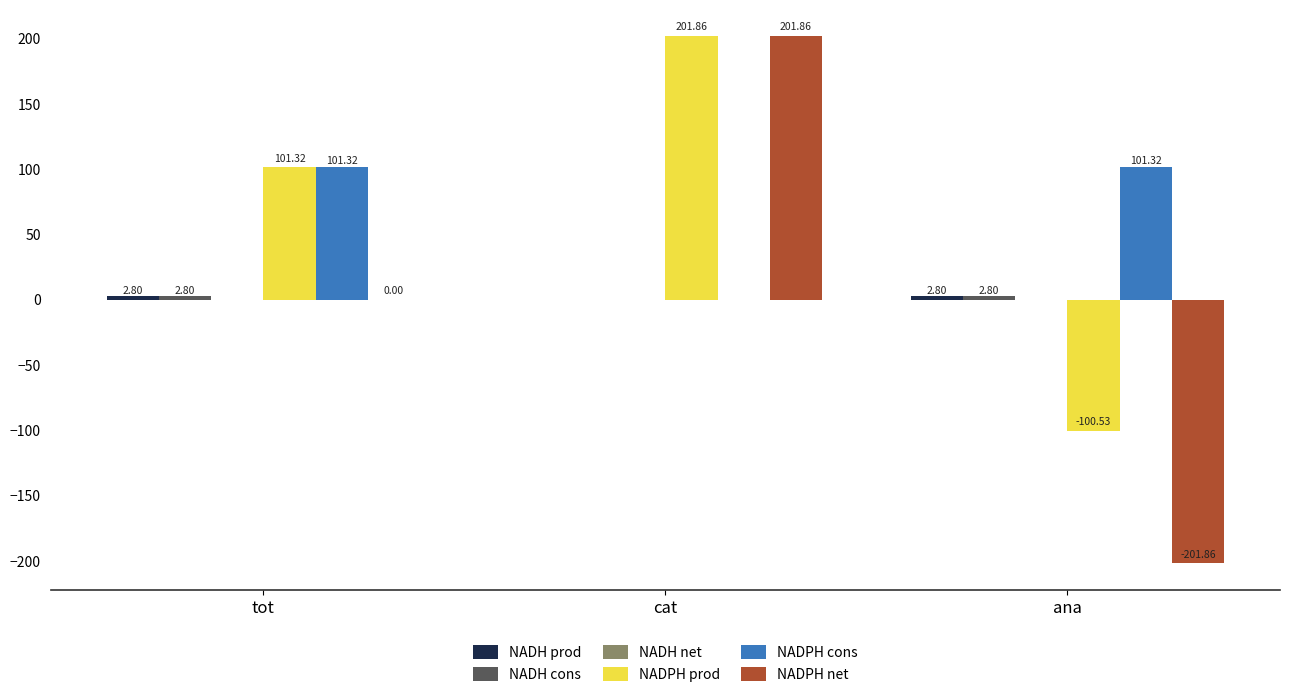

Which series changed the most between tot and cat?

NADPH net